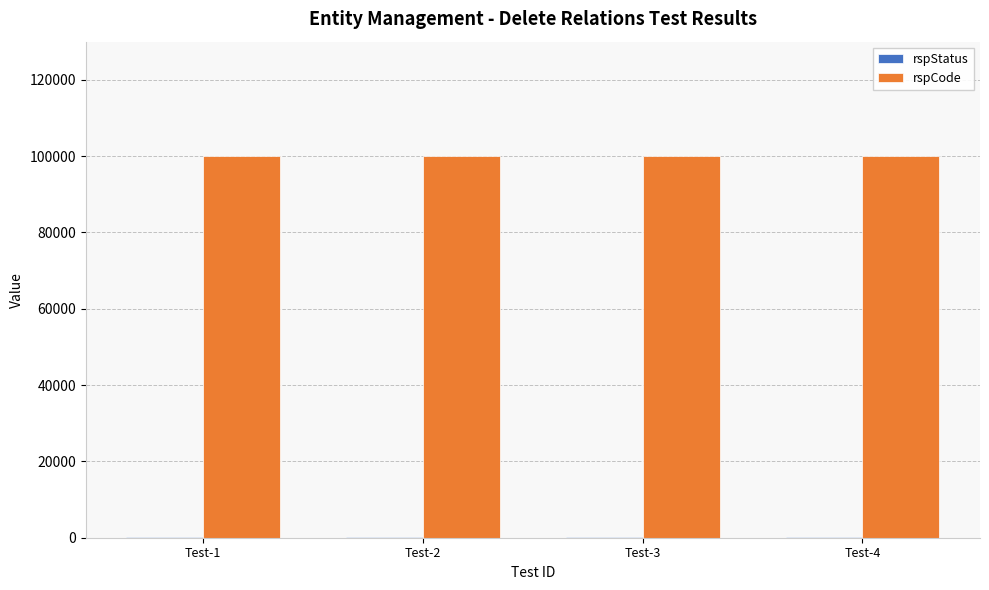

Which series has the largest total across all categories?

rspCode